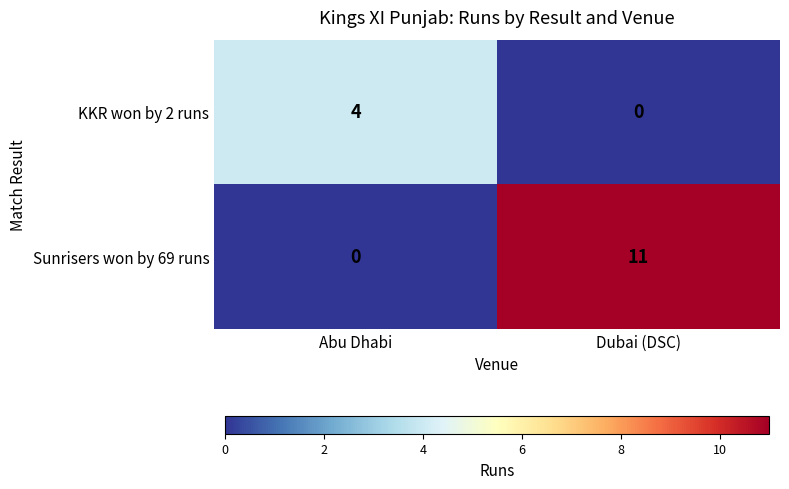

At how many categories does at least one series exceed 2?

2